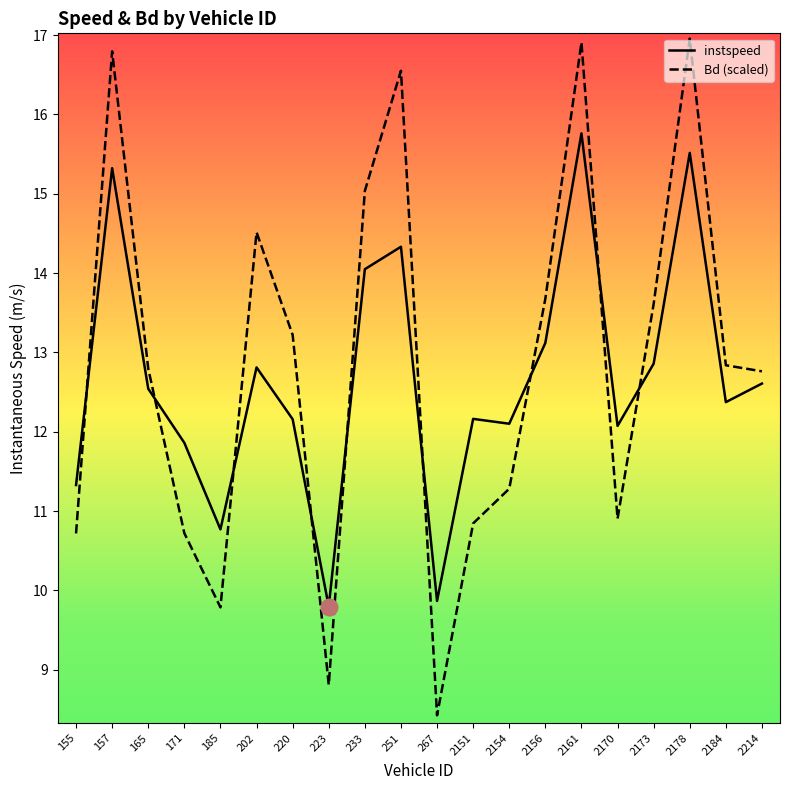

What is the lowest value of the instspeed series?

9.8